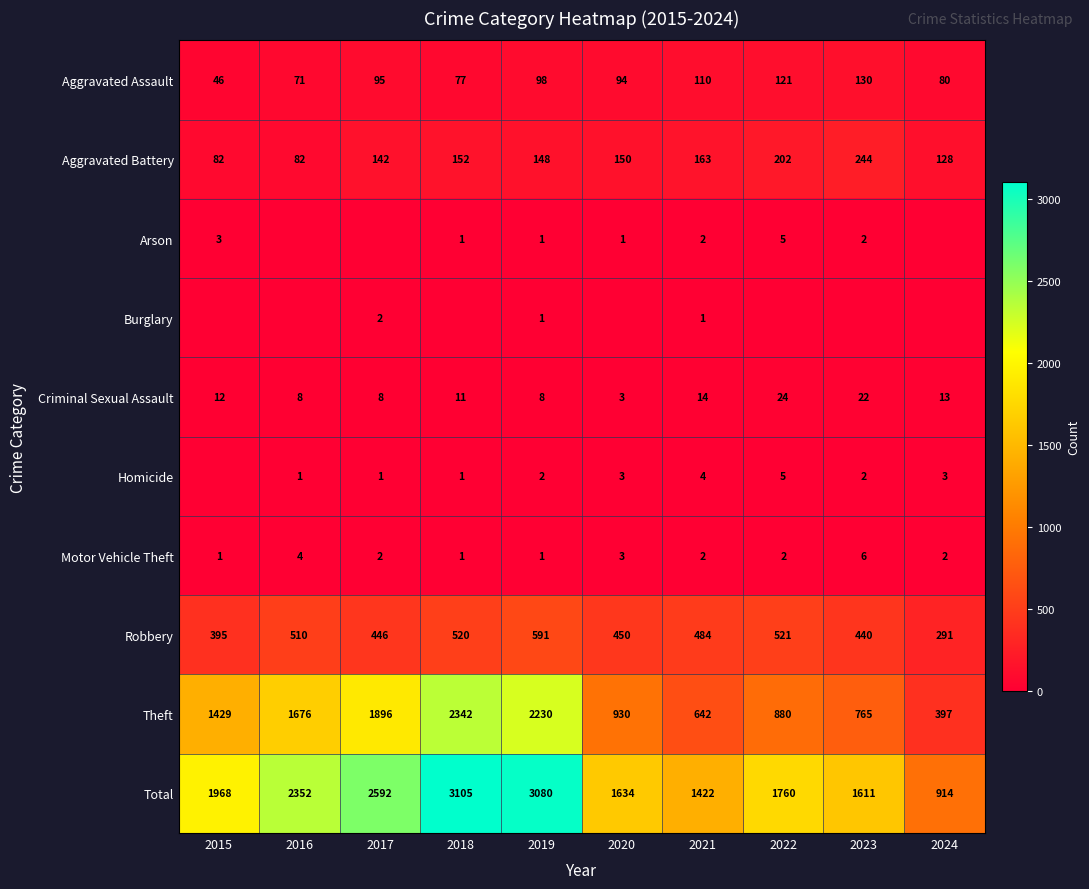

Where is Motor Vehicle Theft nearest to the value 3?

2020